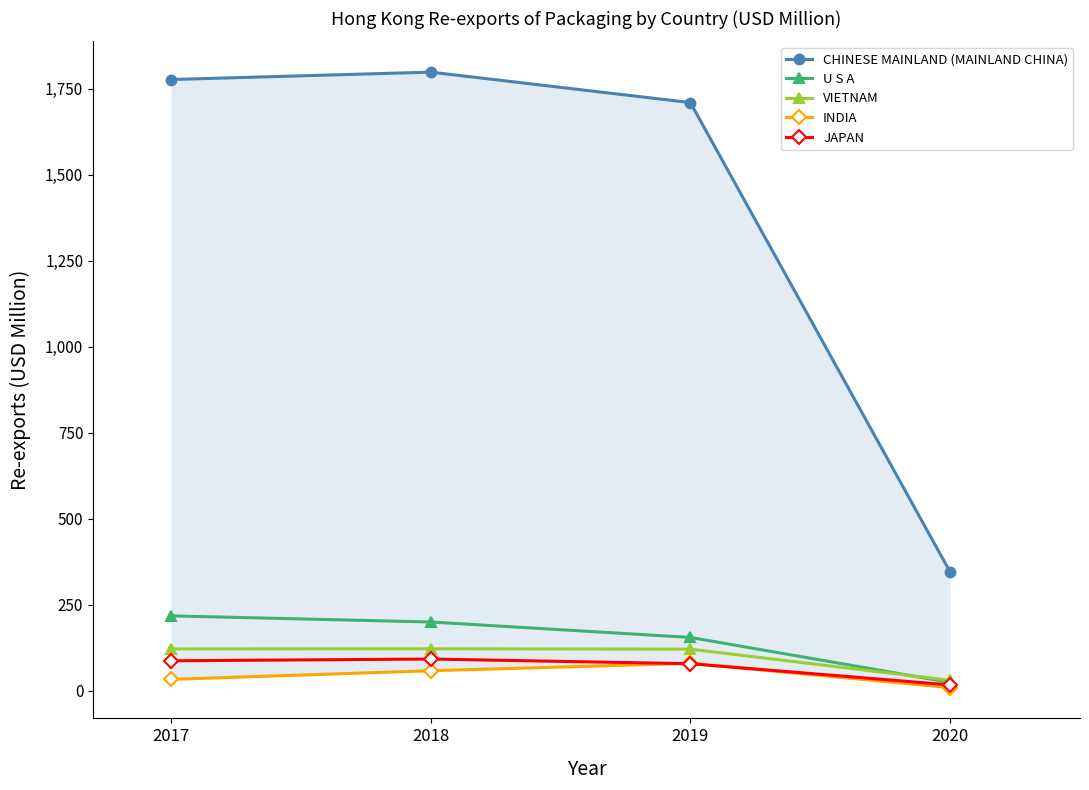

What is the sum of the JAPAN values at 2018 and 2017?

180.1